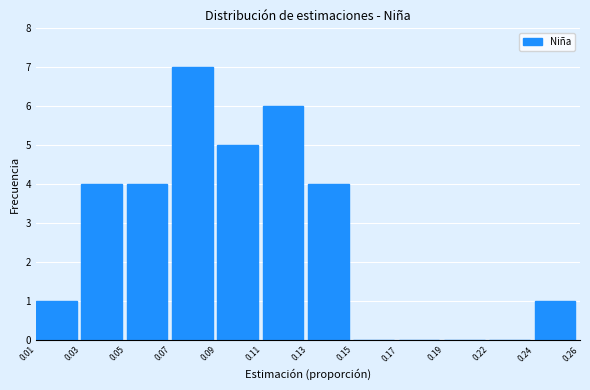

Reading left to right, transcribe all the data shown in this chart.

0.01=1	0.03=4	0.05=4	0.07=7	0.09=5	0.11=6	0.13=4	0.15=0	0.17=0	0.19=0	0.22=0	0.24=1